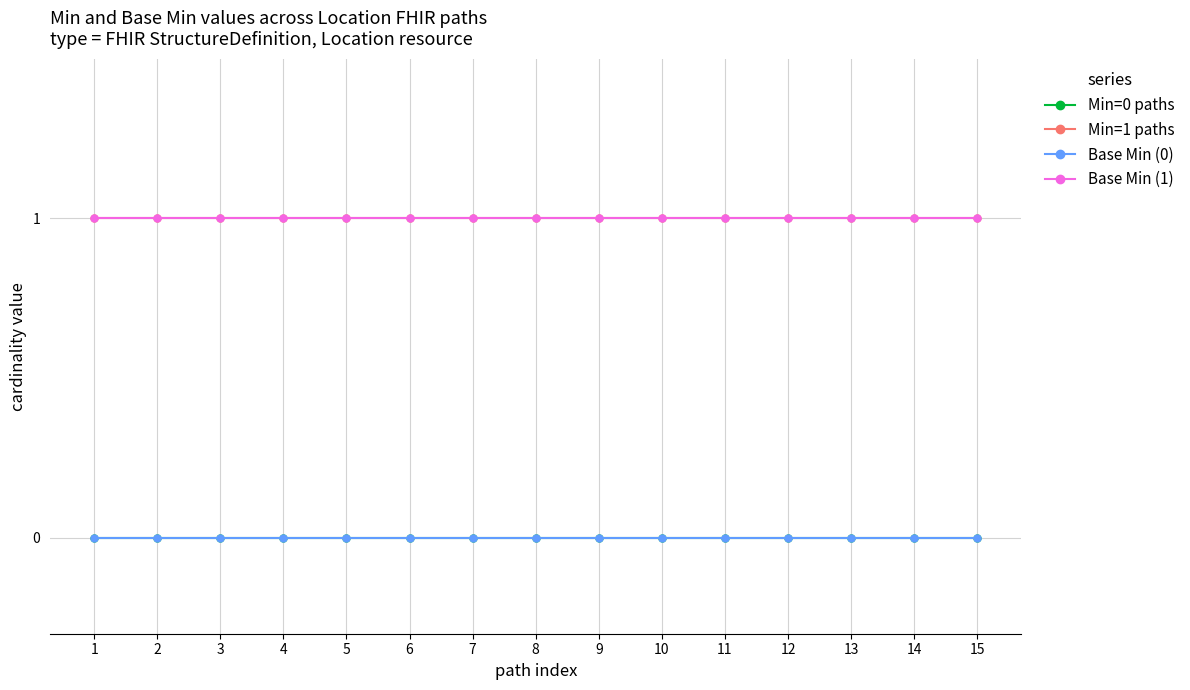

The value of Base Min (0) at 10 is 0. True or false?

True